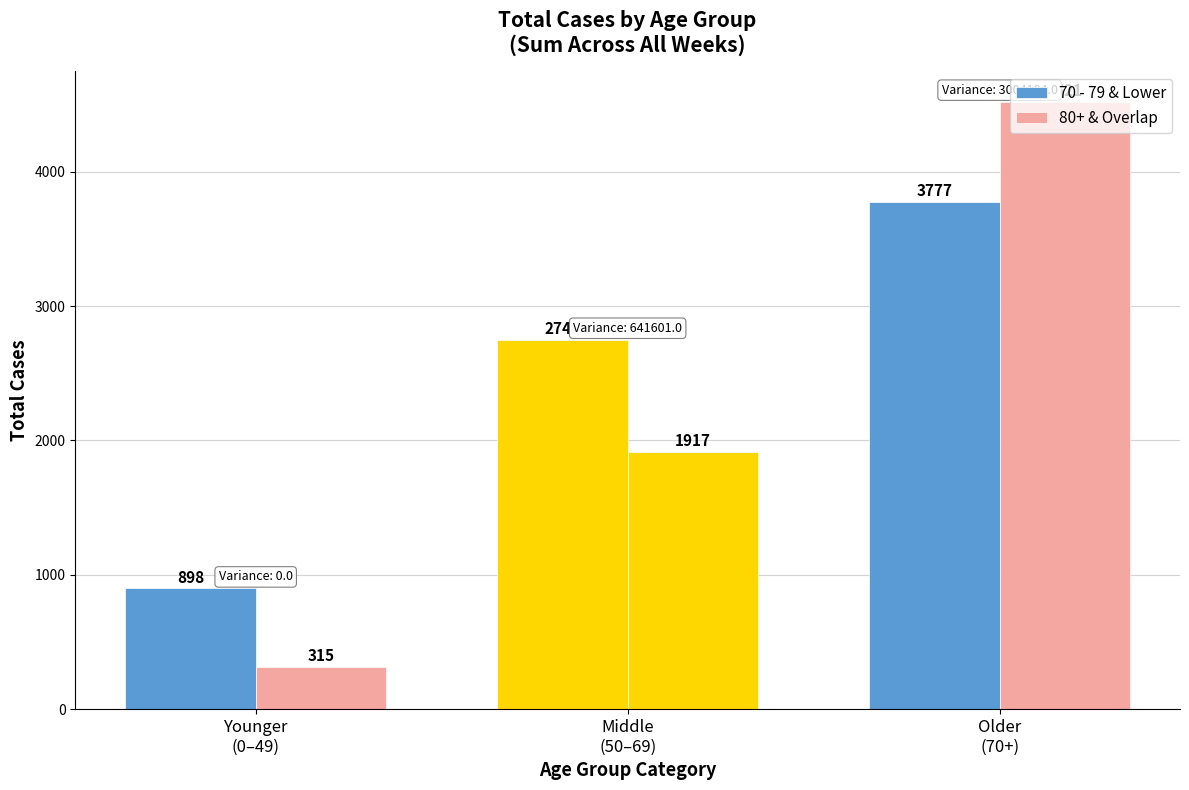

Are the bars horizontal?

No